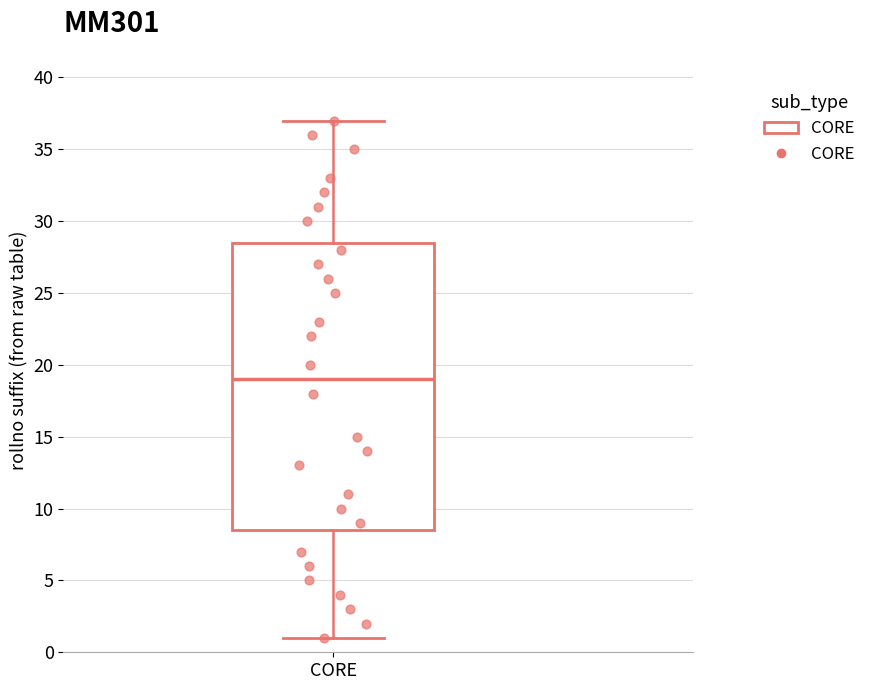

Where is the upper edge of the box for CORE on the y-axis? The values are not printed on the chart, so give them approximately, as read against the axis.

28.5